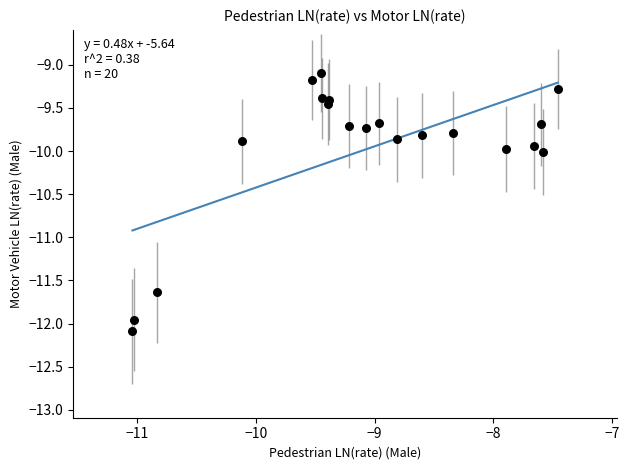

What is the range of Y values (max minus min)?

3.0